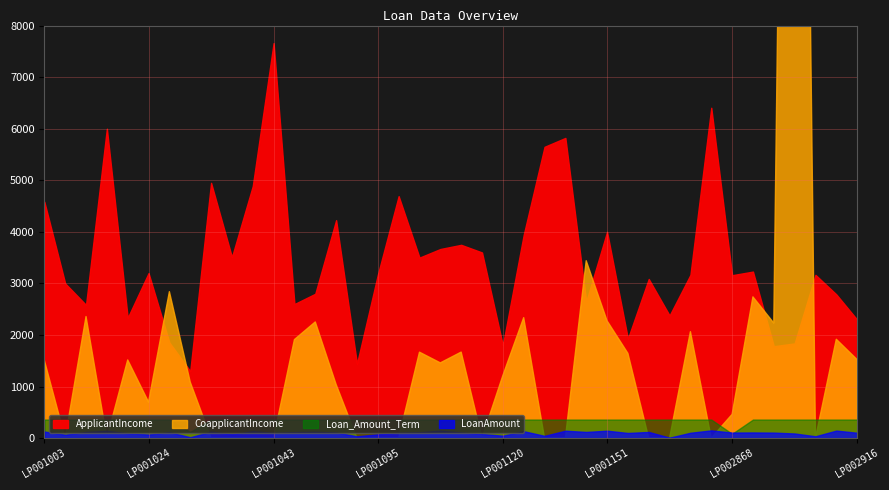

In CoapplicantIncome, how many points are higher than both neighbors (excluding endpoints)?

12